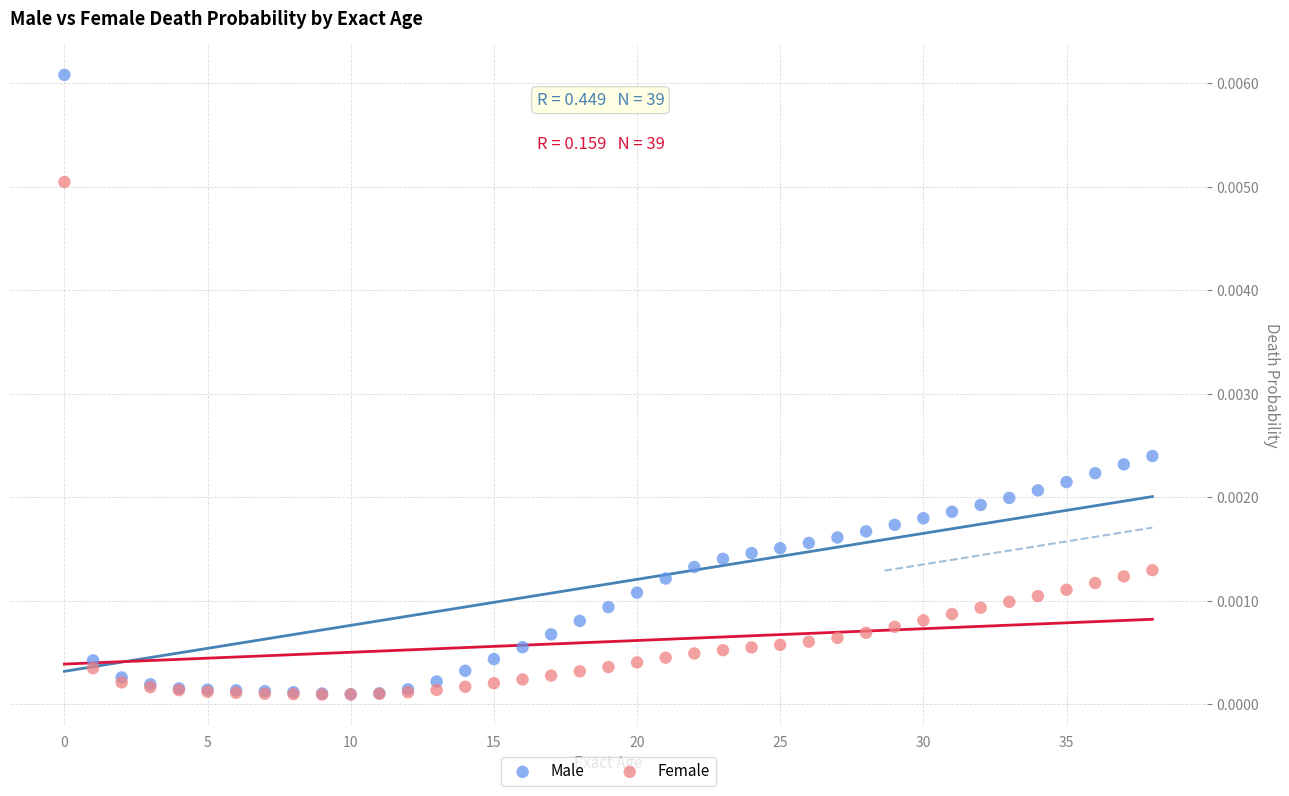

Which series reaches the maximum Y coordinate?

Male